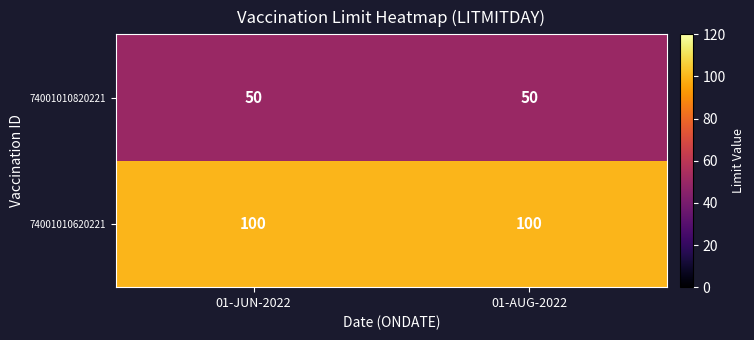

Read the 74001010820221 value at 01-AUG-2022.

50